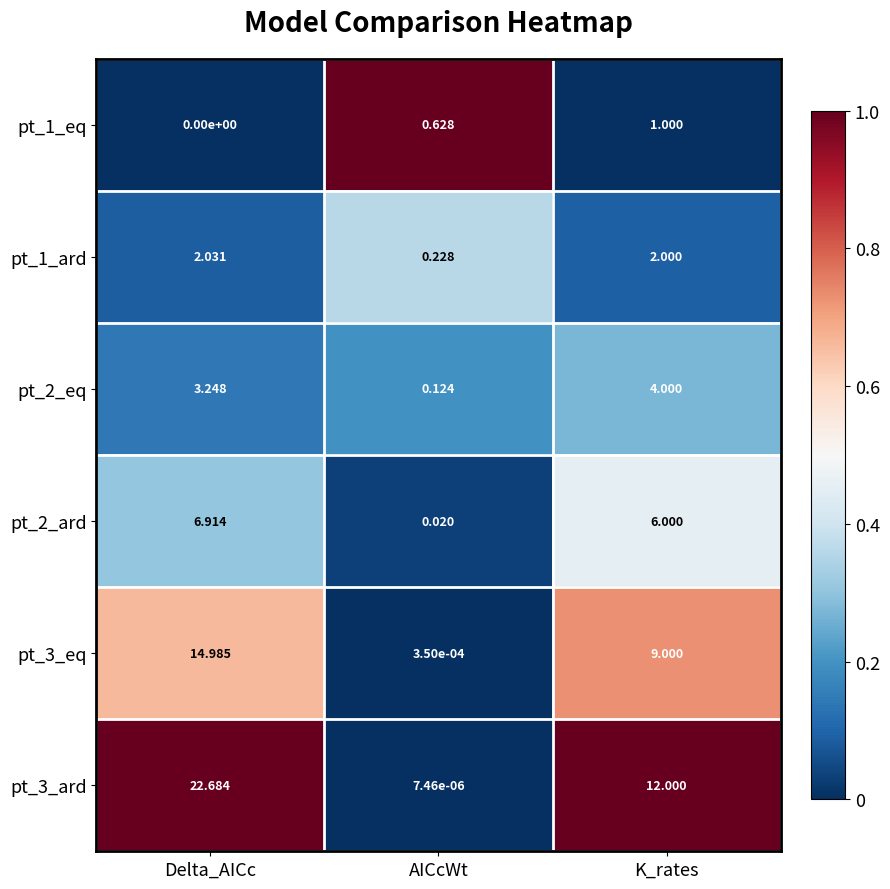

Which label corresponds to the largest value in the chart?

Delta_AICc